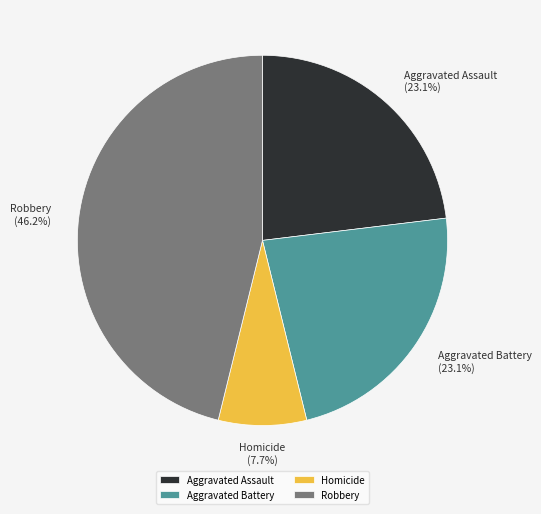

The Aggravated Battery slice represents 37% of the pie. True or false?

False